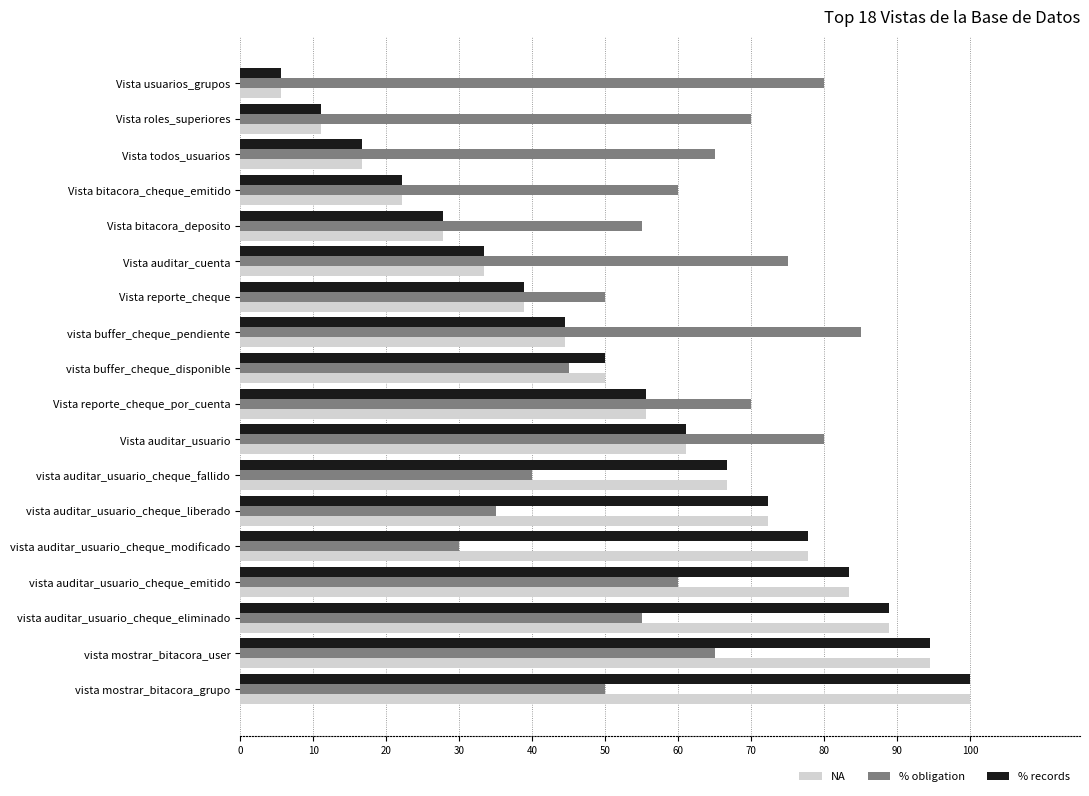

Which label corresponds to the largest value in the chart?

vista mostrar_bitacora_grupo